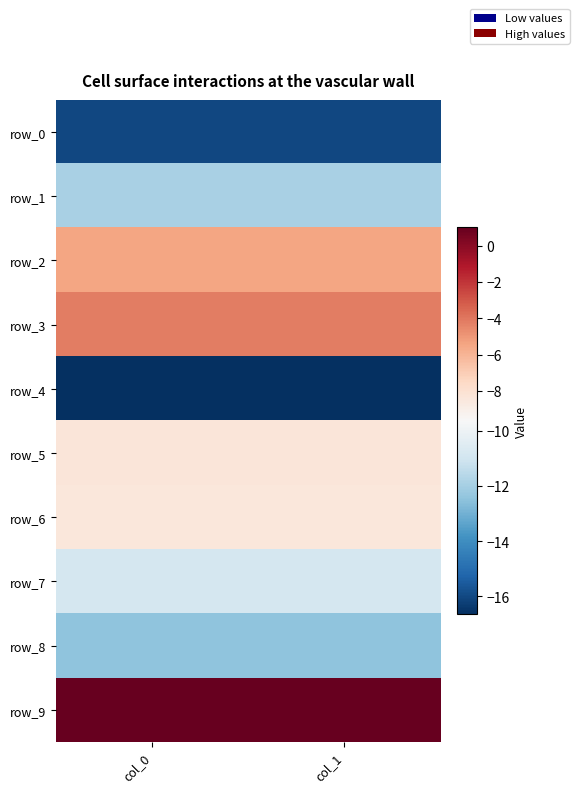

What is the total value across all series at col_1?

-93.3